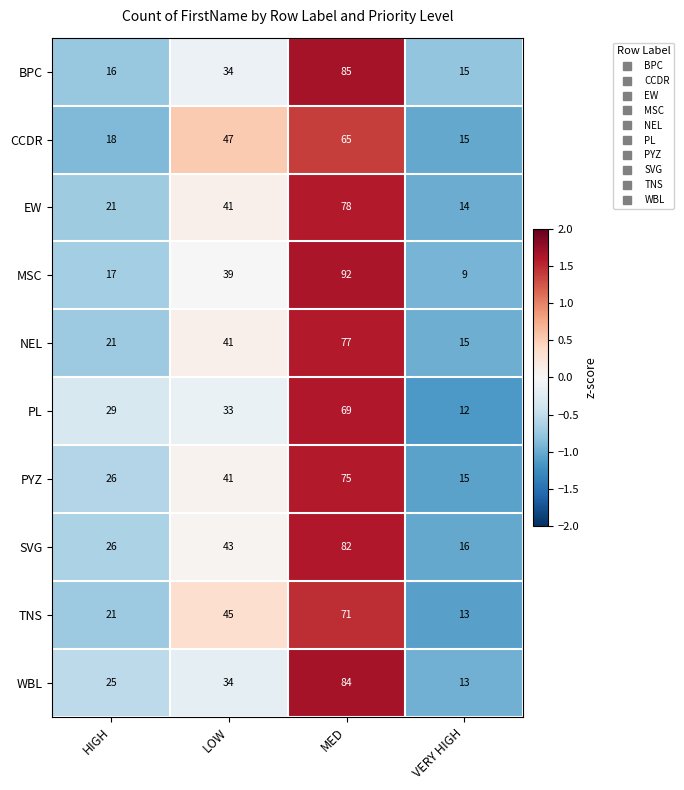

At which category does the chart reach its minimum across all series?

VERY HIGH